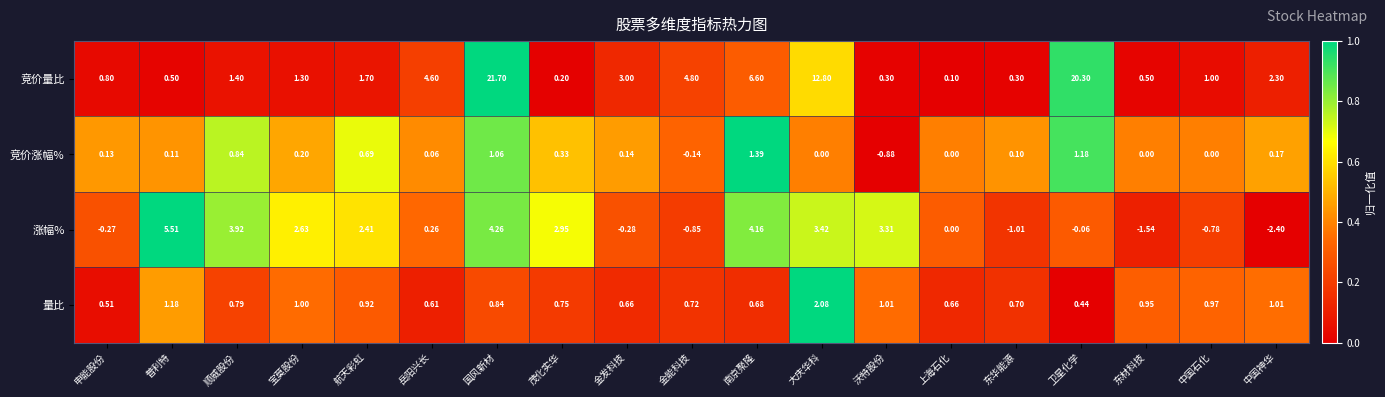

At which label is 竞价量比 closest to 10?

大庆华科